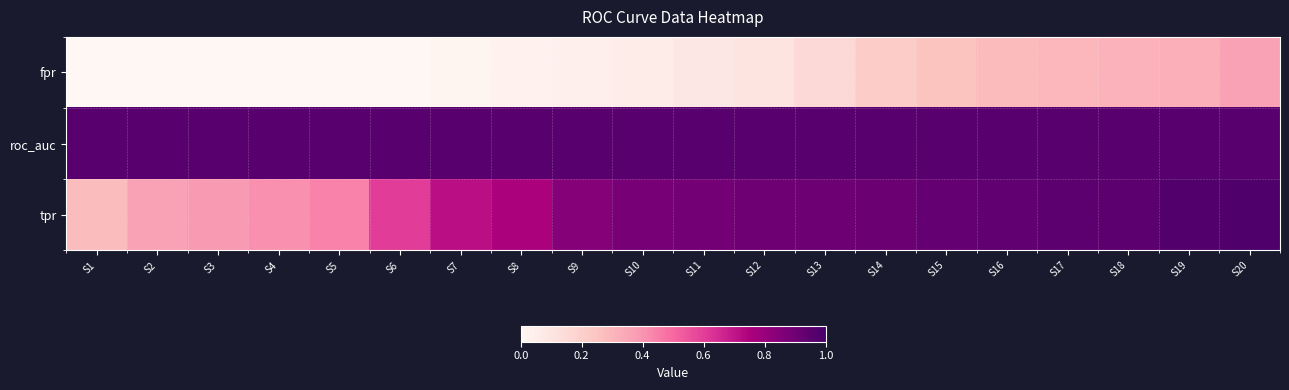

At S5, list the series in order from smallest to largest.

fpr, tpr, roc_auc